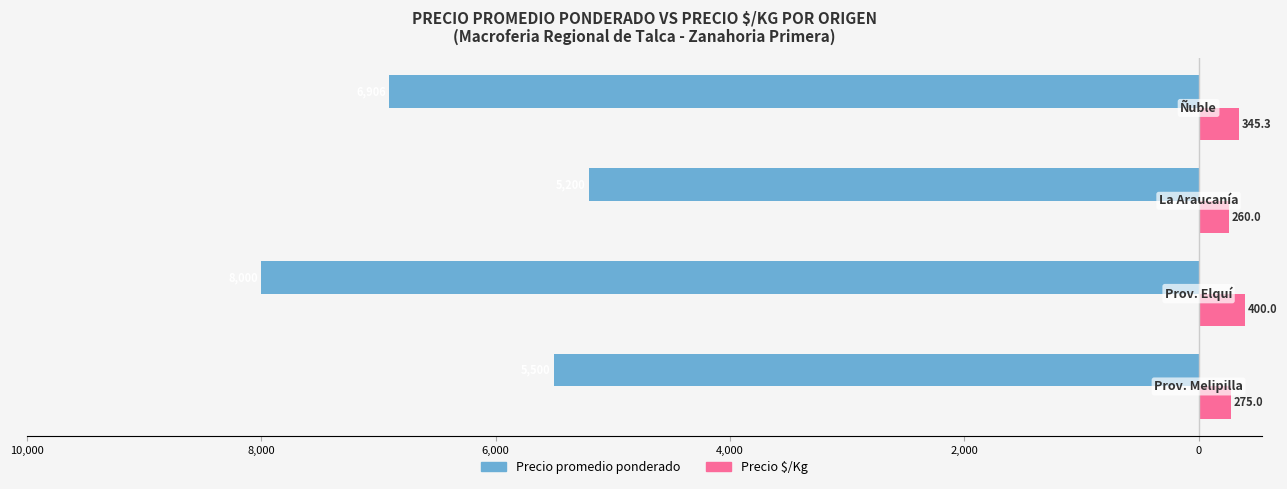

What is the sum of all Precio promedio ponderado values?

-25606.2